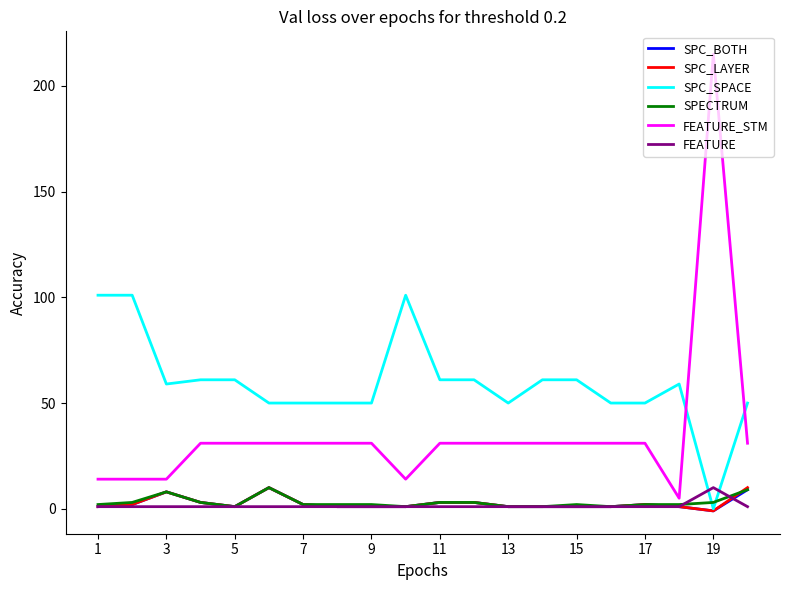

Which series has the largest range (max minus min)?

FEATURE_STM